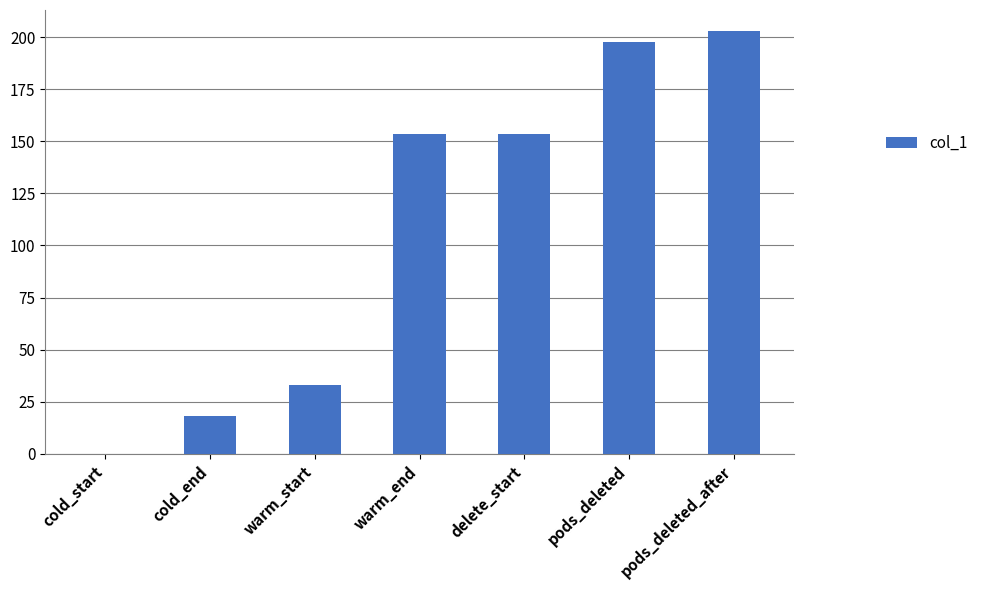

What is the sum of all values?

759.2